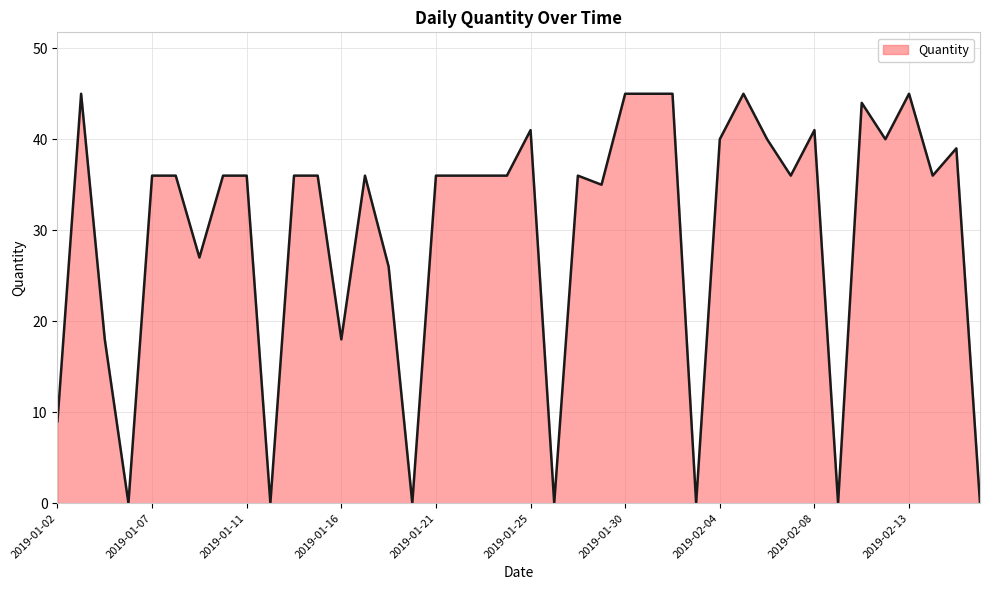

What is the difference between the maximum and minimum values?

45